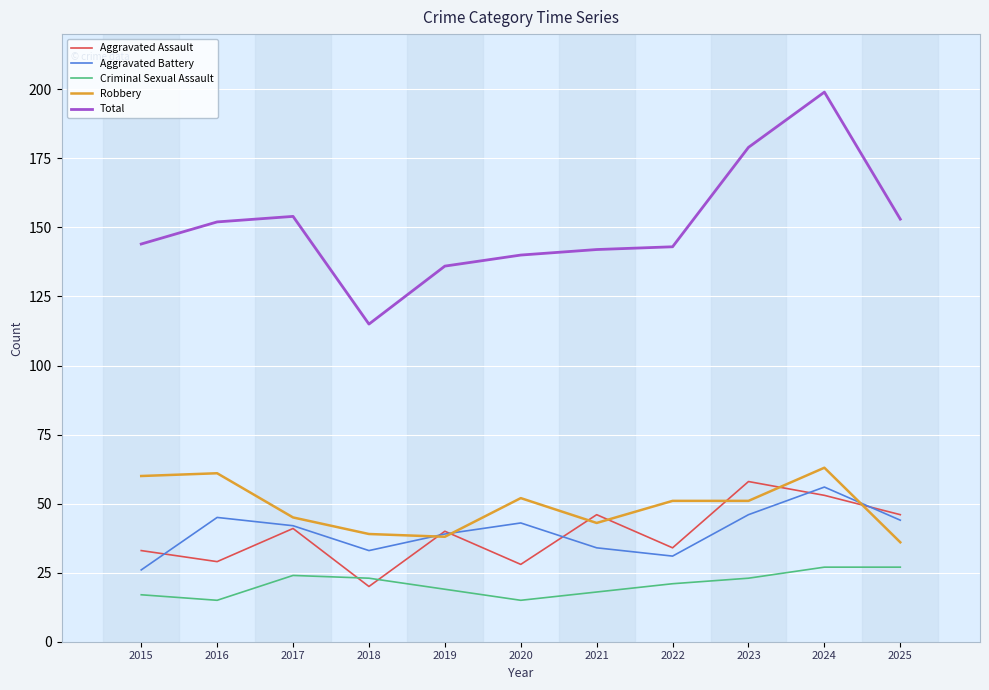

Rank the series at 2024 from lowest to highest value.

Criminal Sexual Assault, Aggravated Assault, Aggravated Battery, Robbery, Total